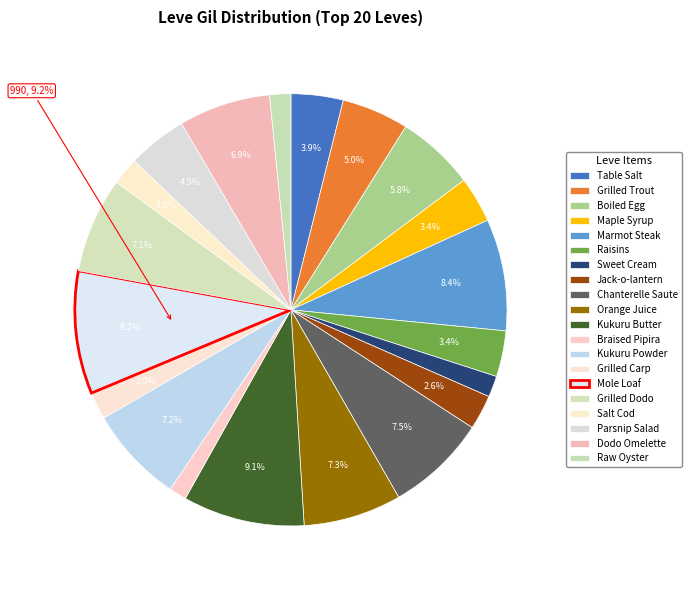

How many segments does this pie chart have?

20